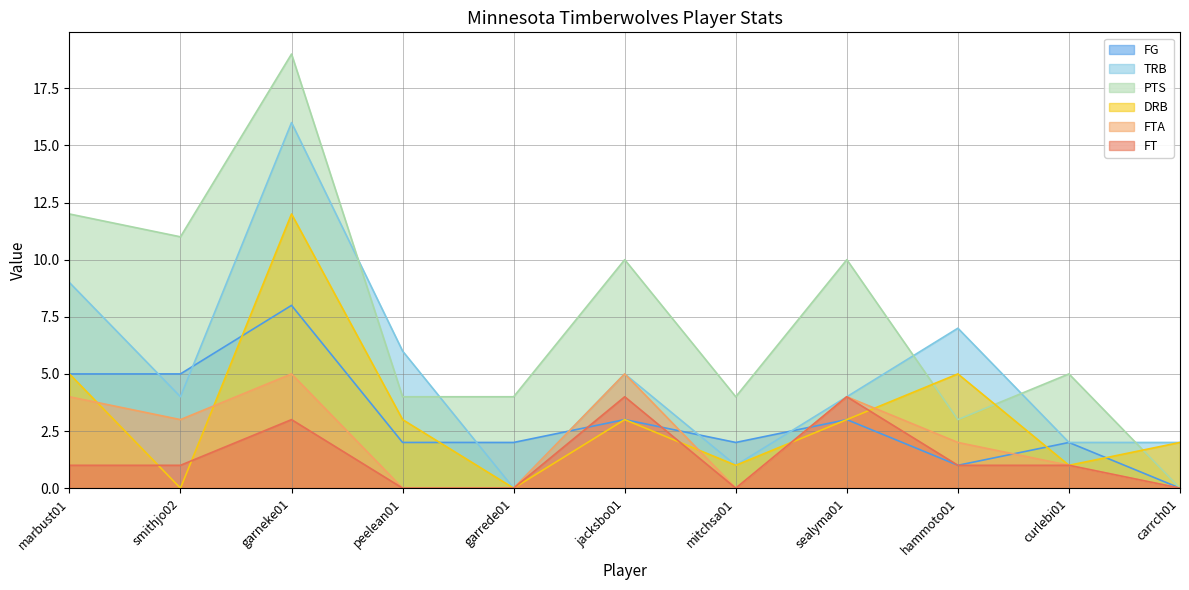

The value of FTA at garneke01 is 5. True or false?

True